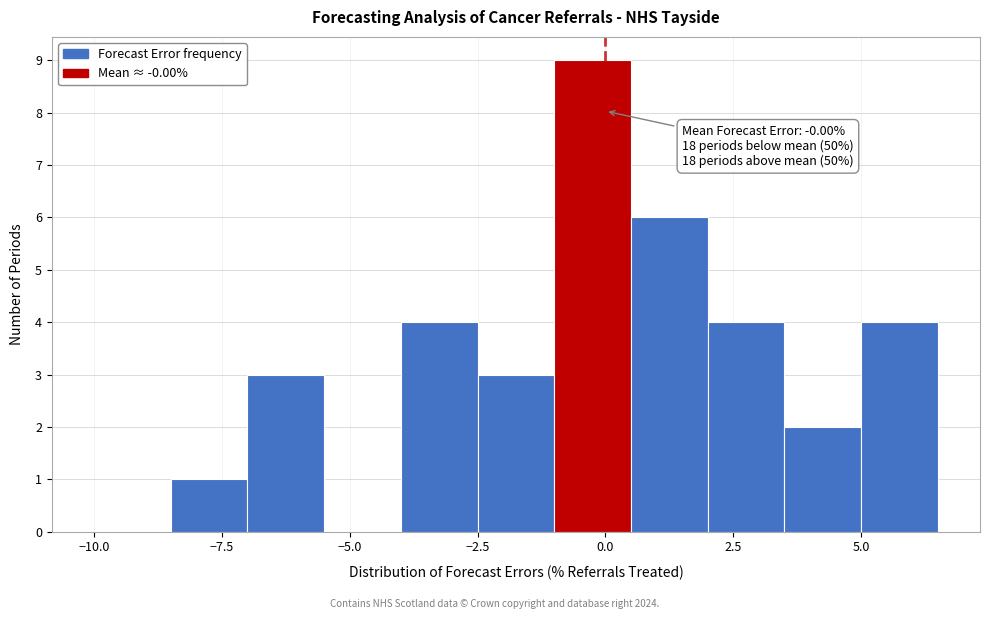

Around what value on the x-axis is the tallest bar? Give the approximate position of its centre, as read against the axis.

0.0